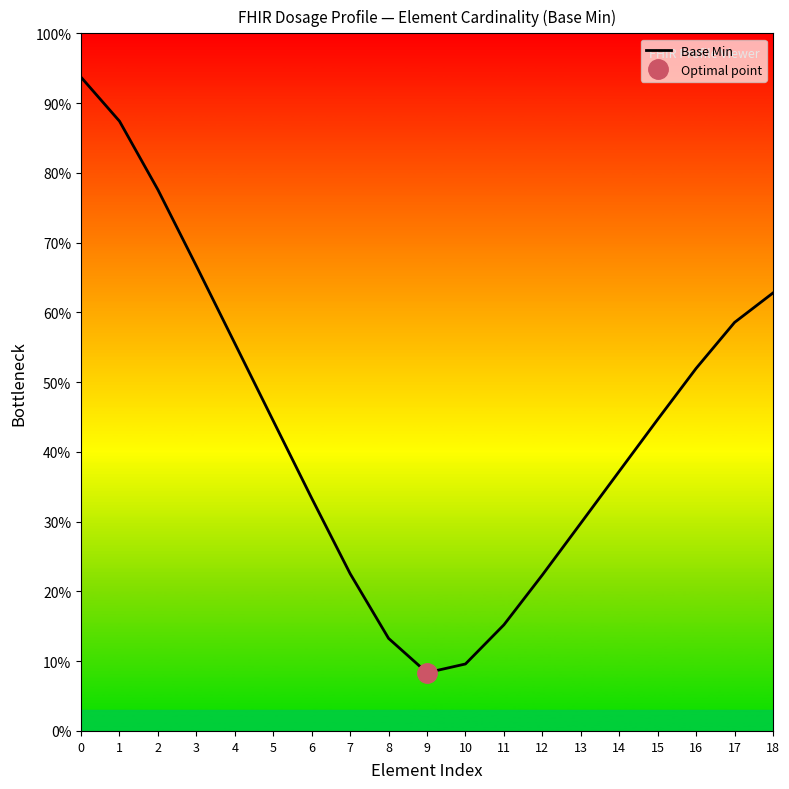

How many lines are shown in the chart?

1